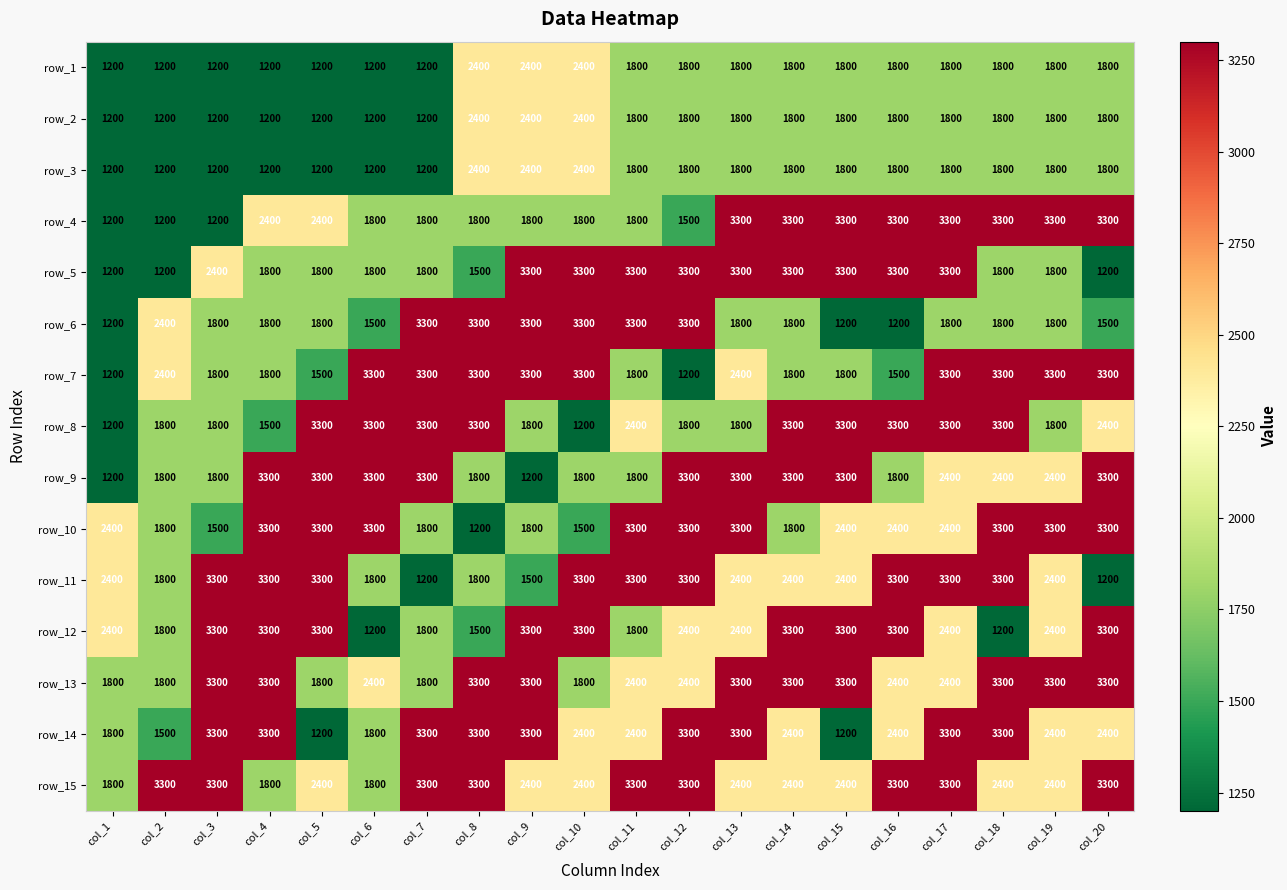

What is the difference between the second highest and second lowest values in the row_5 series?

2100